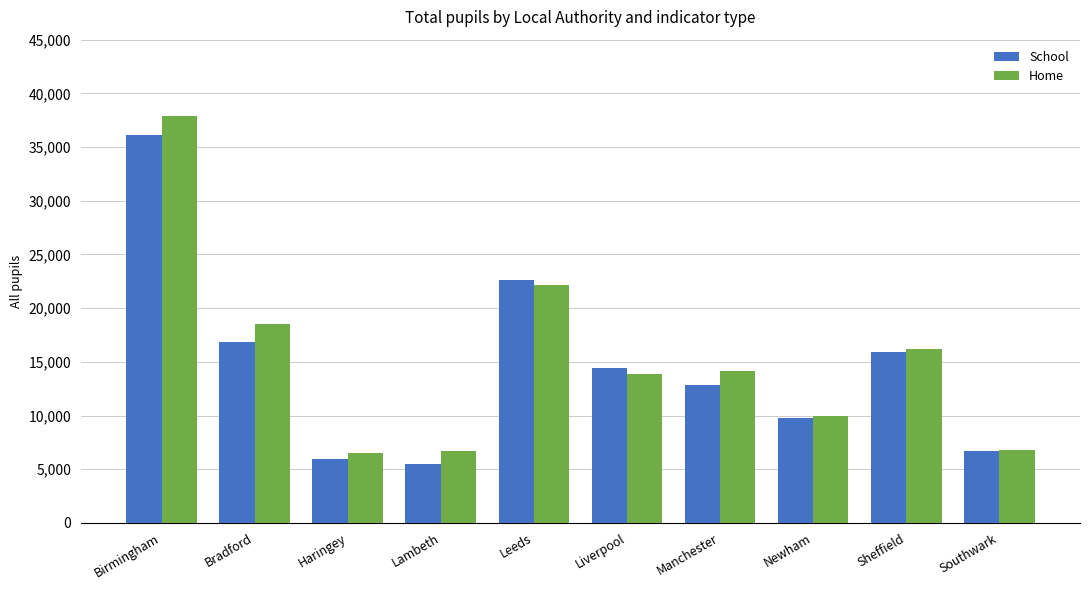

What is the average value of the School series?

14674